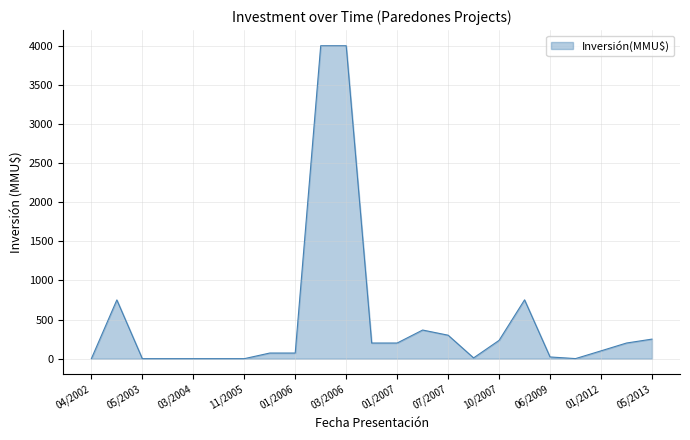

What is the greatest value displayed?

4000